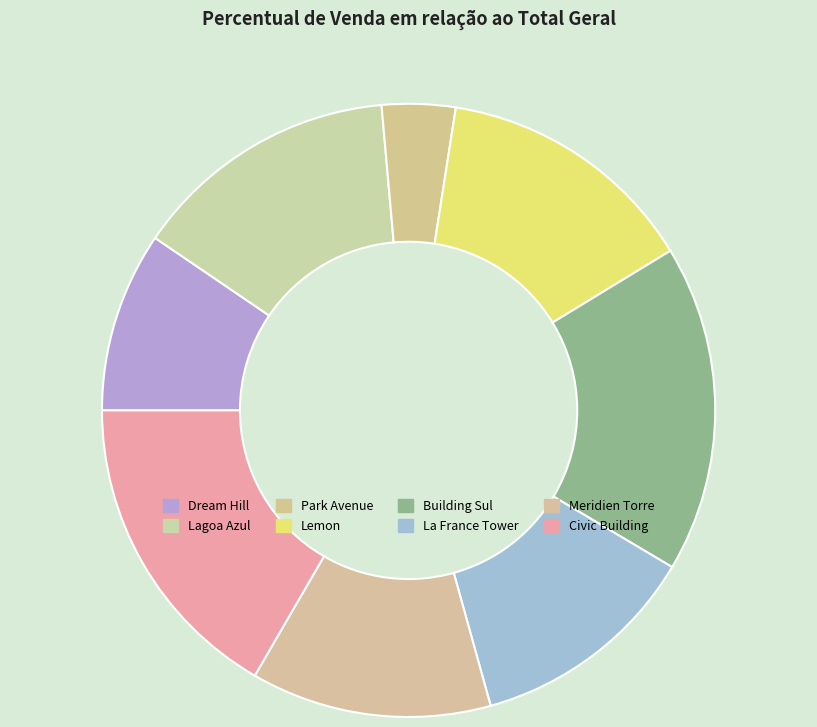

Does Lagoa Azul account for over 50% of the chart?

No